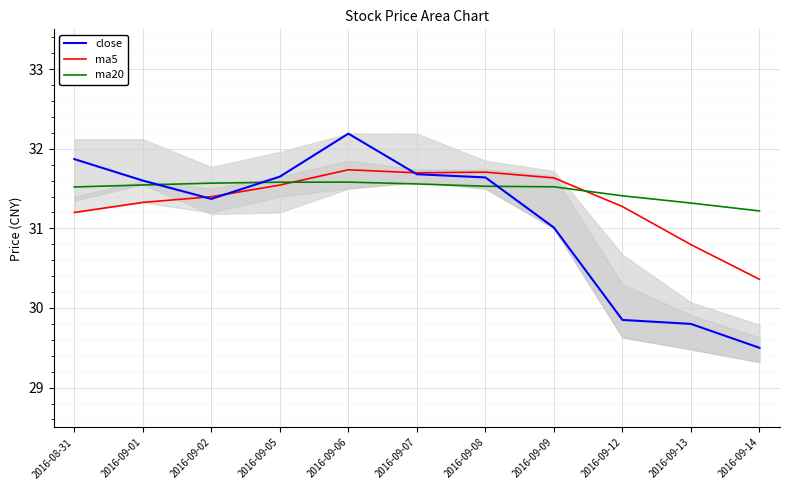

What is the sum of the ma5 values at 2016-09-08 and 2016-08-31?

62.9